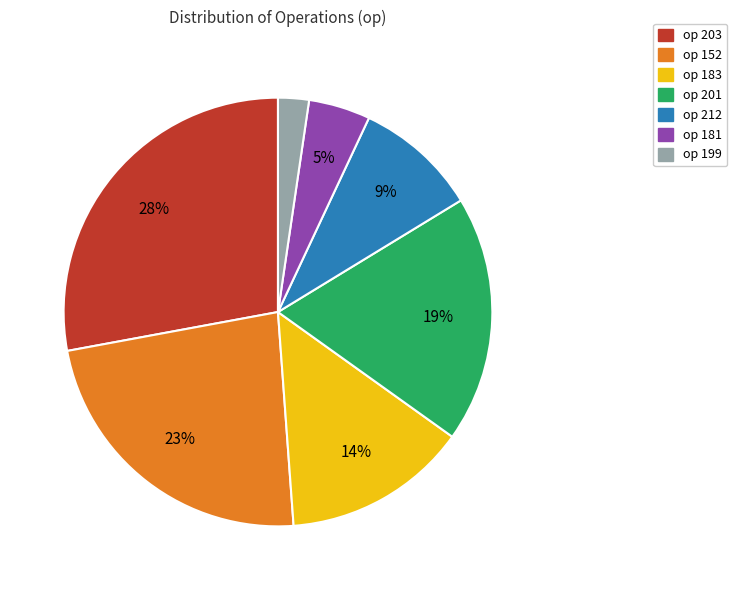

How many segments does this pie chart have?

7